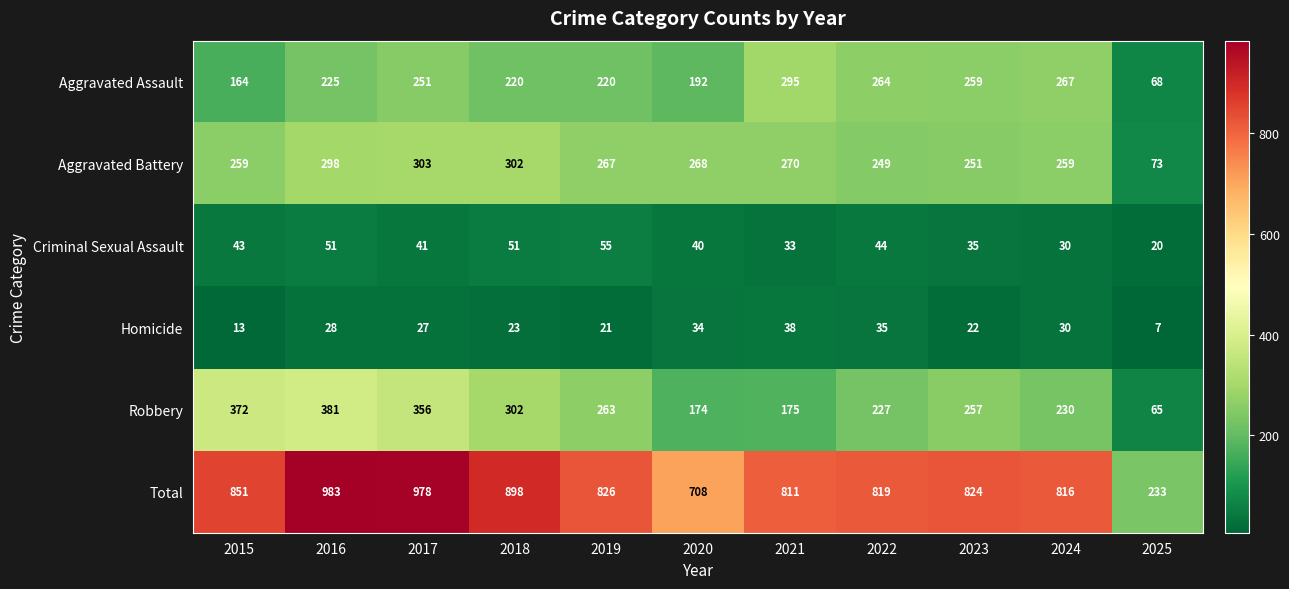

What is the highest value of the Criminal Sexual Assault series?

55